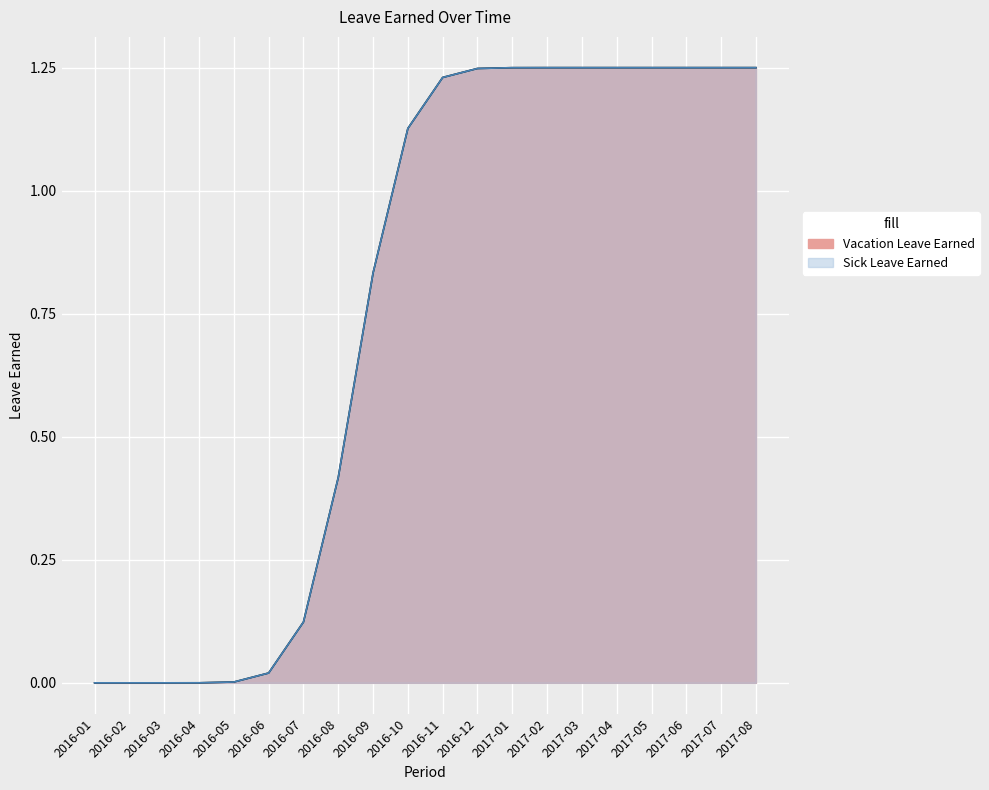

Which label corresponds to the smallest value in the chart?

2016-01